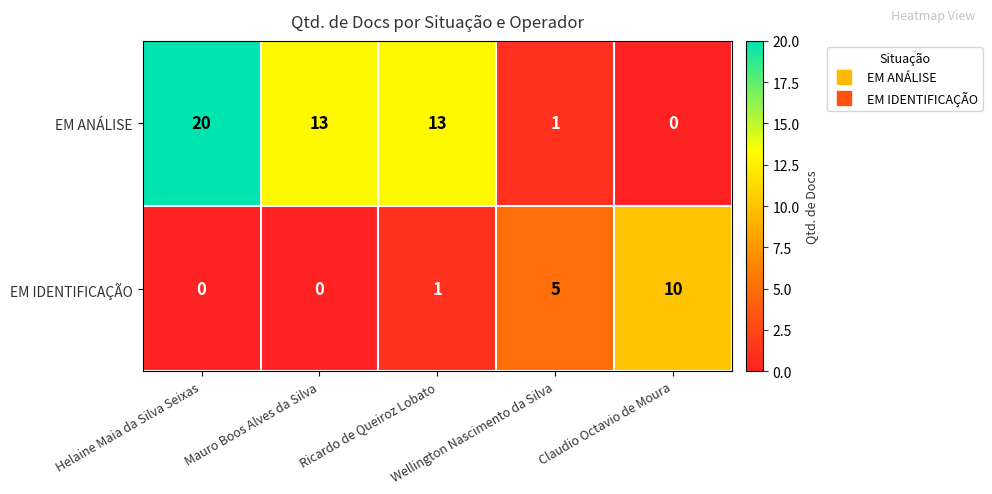

What is the maximum value shown in the chart?

20